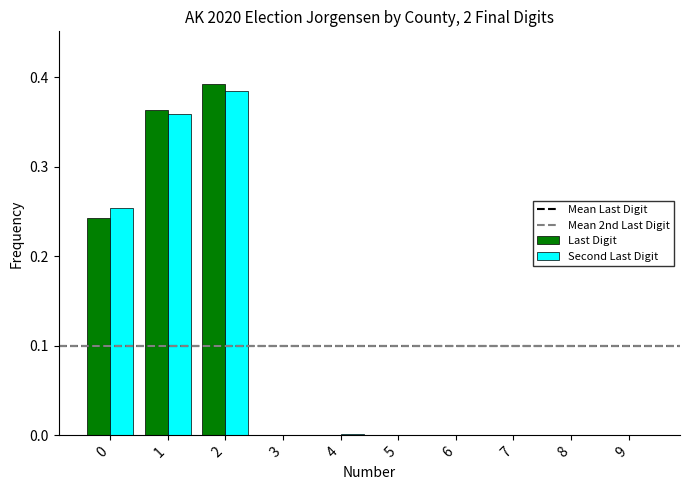

Are the bars horizontal?

No